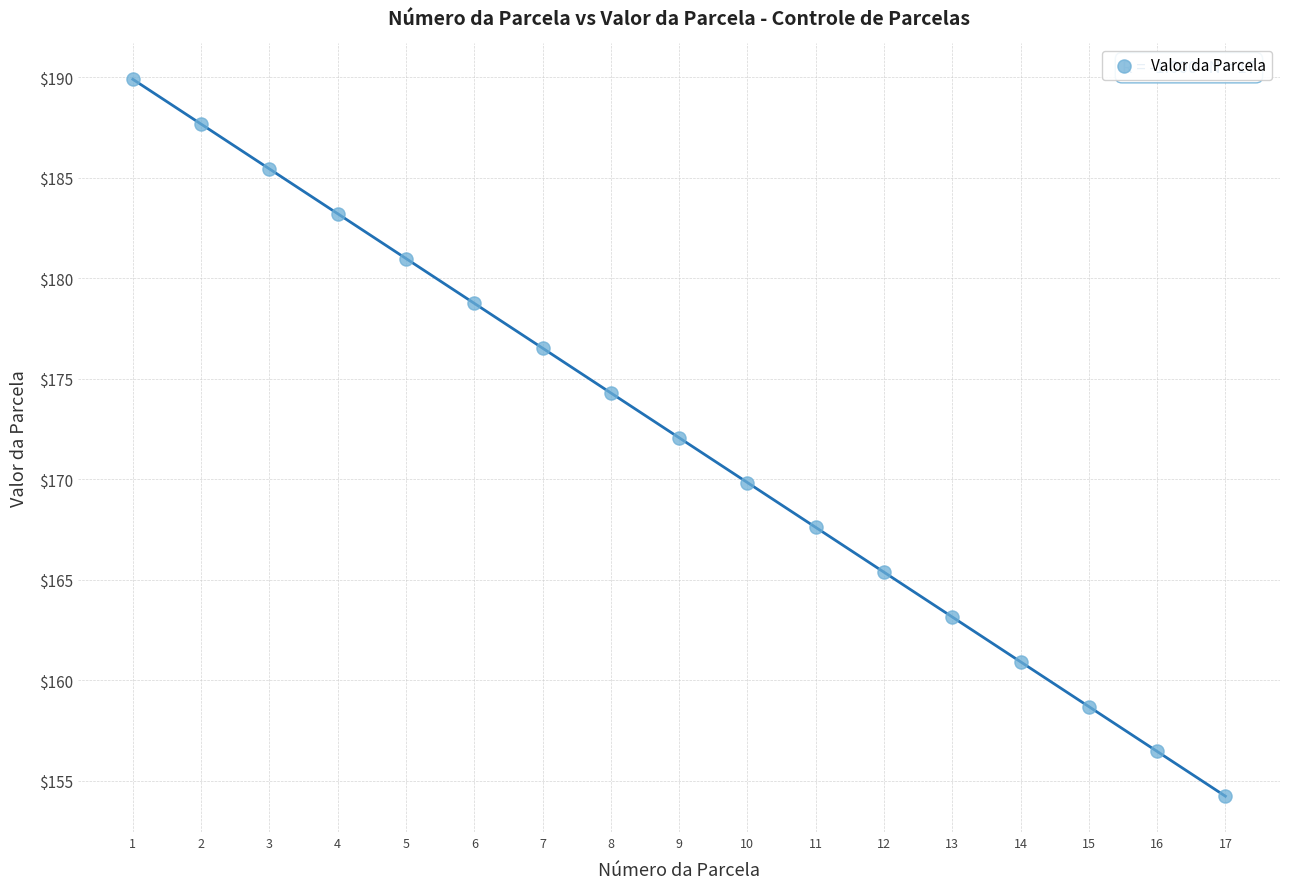

What is the range of Y values (max minus min)?

35.7